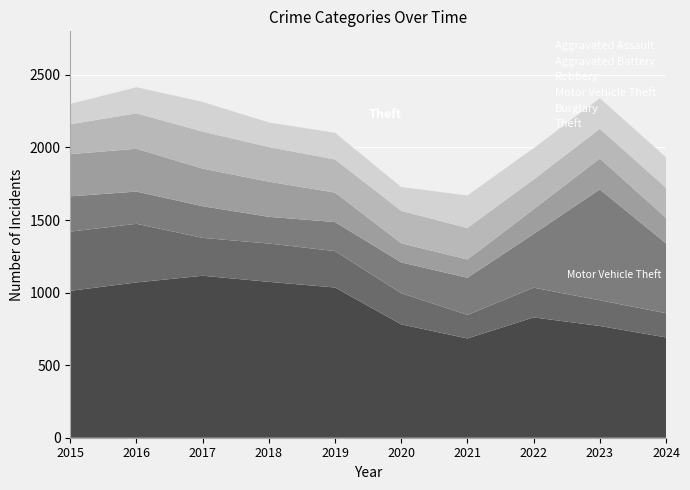

Reading right to left, extract all data points from this chart.

Theft: 691	770	829	684	781	1035	1074	1116	1070	1012
Burglary: 167	177	205	162	215	251	264	261	404	408
Motor Vehicle Theft: 481	764	370	256	212	200	184	218	222	243
Robbery: 176	213	170	126	132	203	242	259	295	291
Aggravated Battery: 208	204	205	217	223	228	239	255	244	206
Aggravated Assault: 209	211	216	224	164	184	169	205	180	140